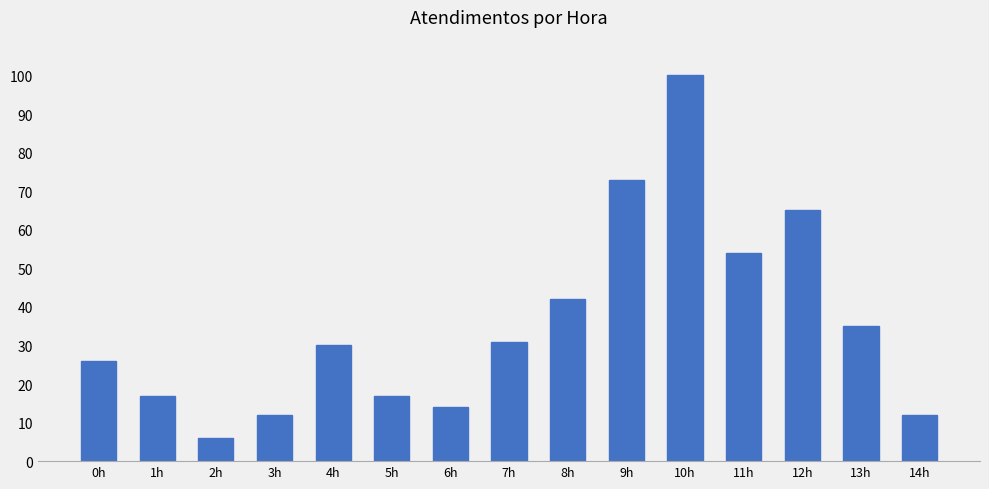

What is the sum of all values?

534